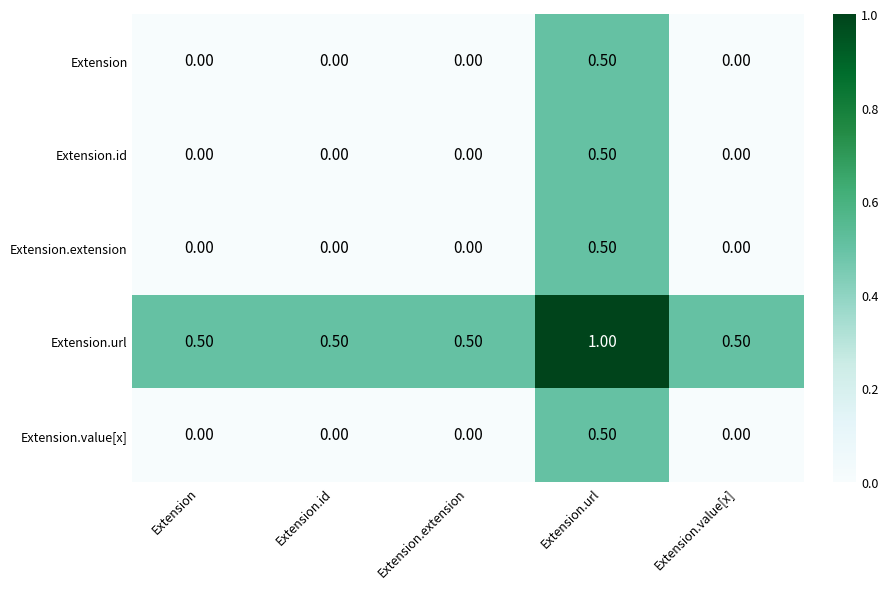

What is the spread (max minus min) of values at Extension.extension?

0.5